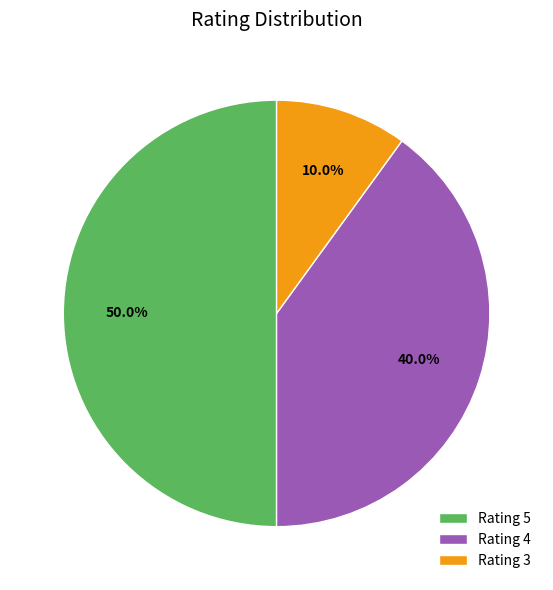

Is Rating 4 the majority of the pie?

No